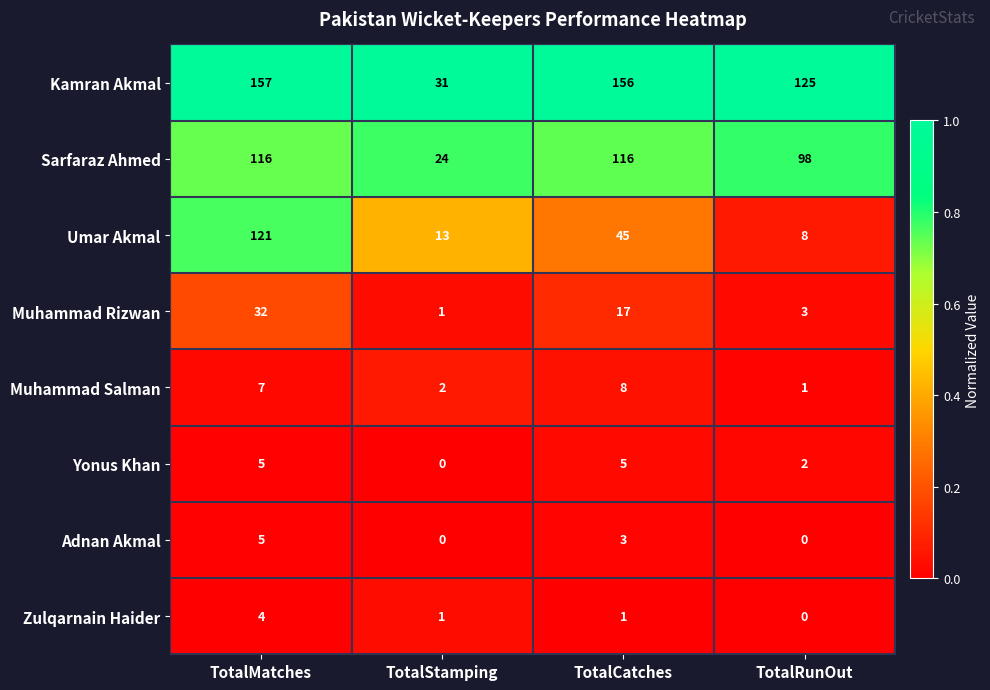

The Kamran Akmal series shows 157 at TotalMatches. True or false?

True